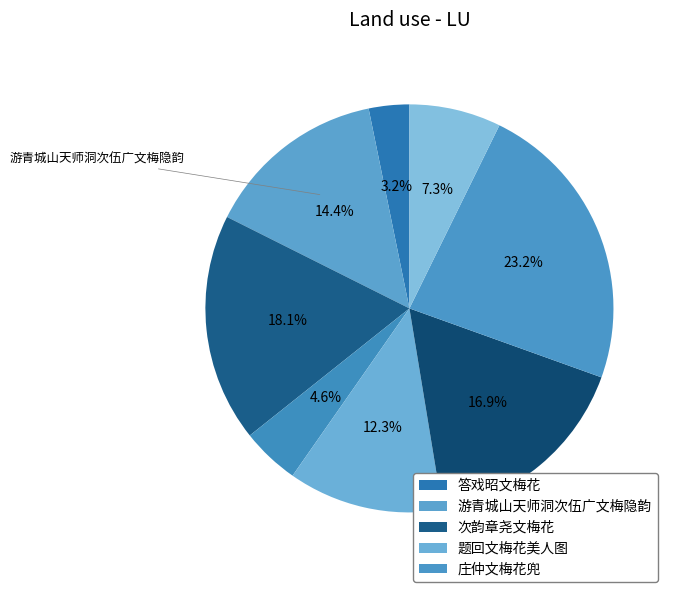

How many slices are in this pie chart?

8